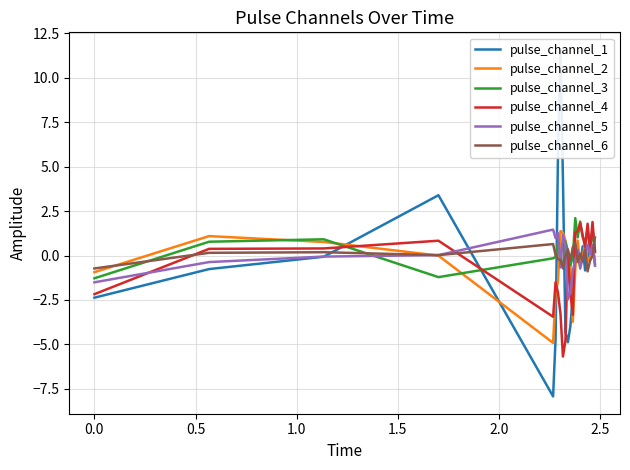

True or false: pulse_channel_2 has more than 2 interior local peaks.

True